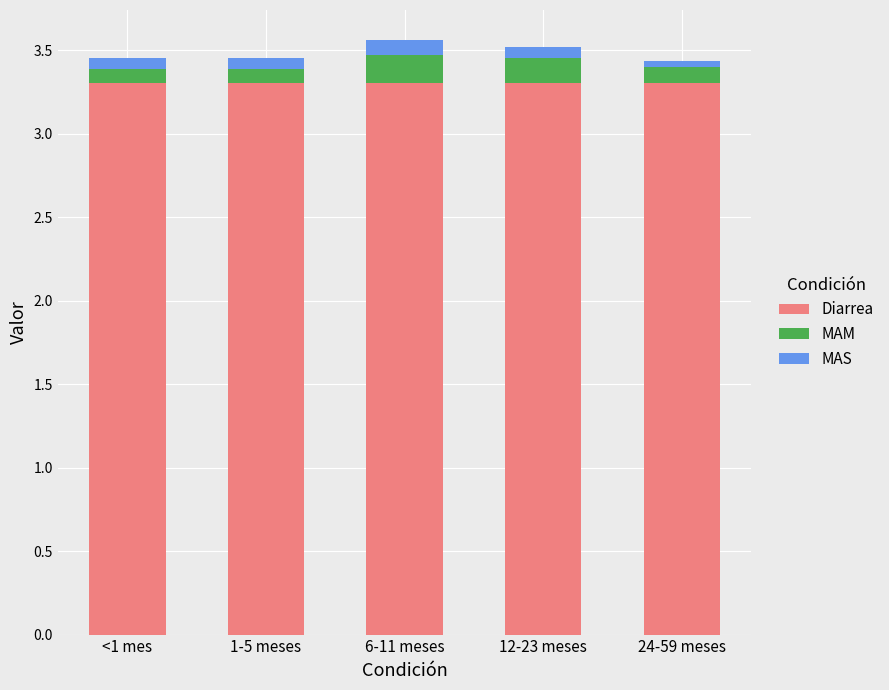

What is the sum of all Diarrea values?

16.5